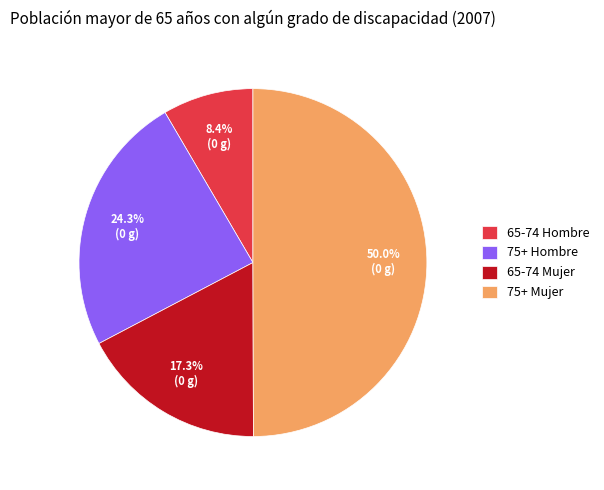

Does 75+ Hombre account for over 50% of the chart?

No